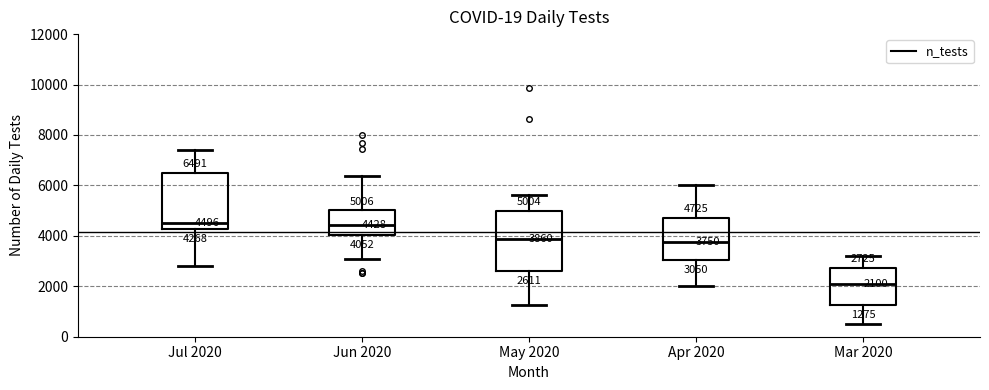

Which box's median line is the lowest?

Mar 2020